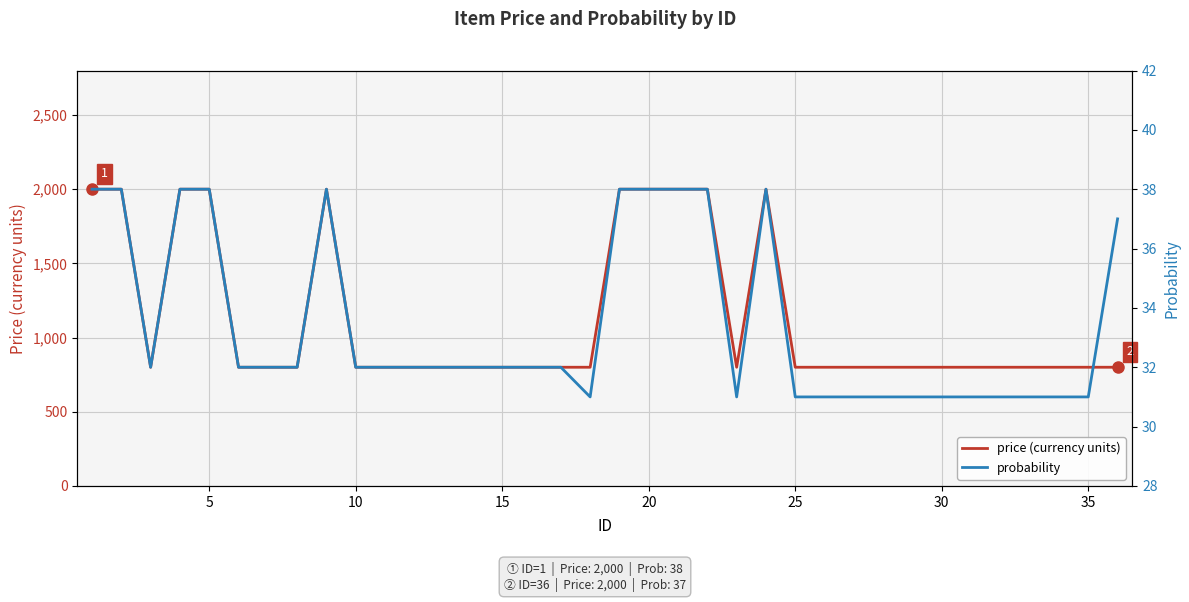

How many interior local peaks does the price (currency units) series have?

2